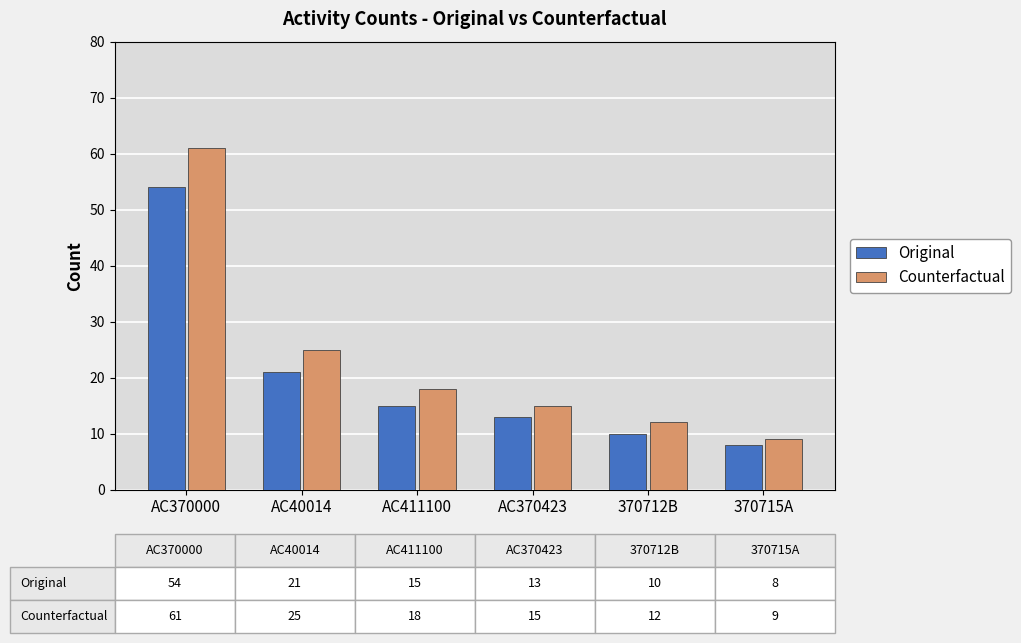

Rank the categories by Counterfactual value from highest to lowest.

AC370000, AC40014, AC411100, AC370423, 370712B, 370715A